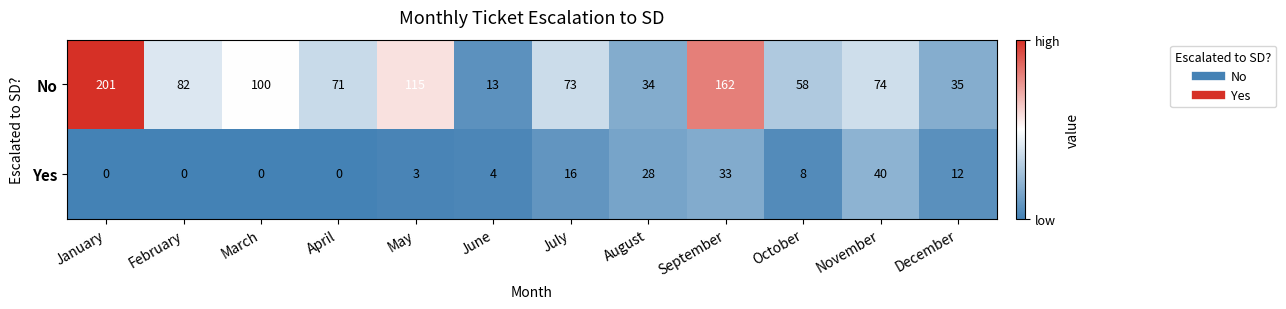

How many values in Yes are above zero?

8